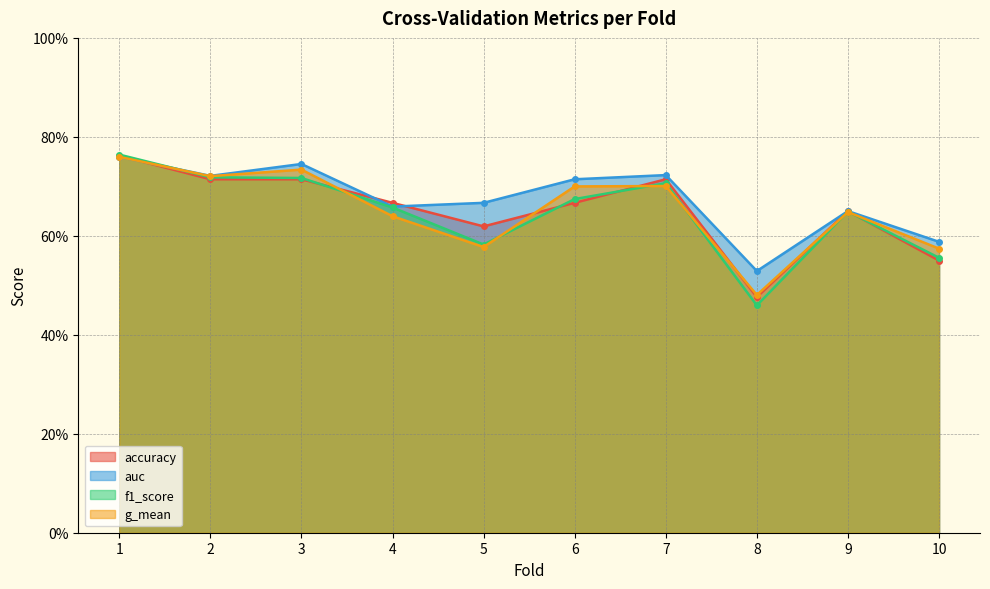

At which label is accuracy closest to 0?

8